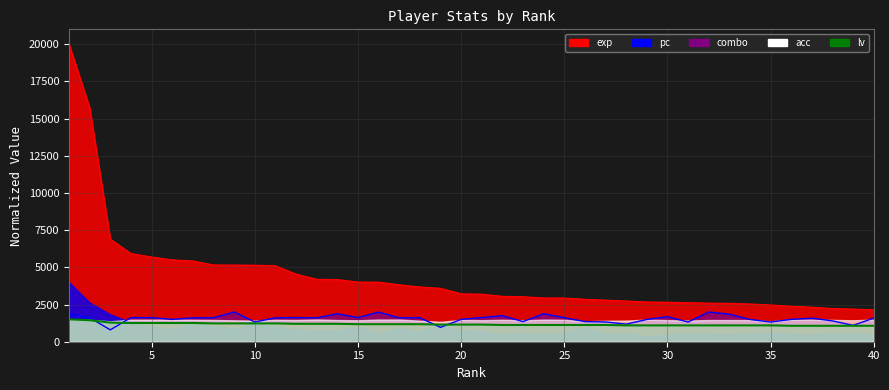

Is it true that lv equals 480.1 at 23?

False